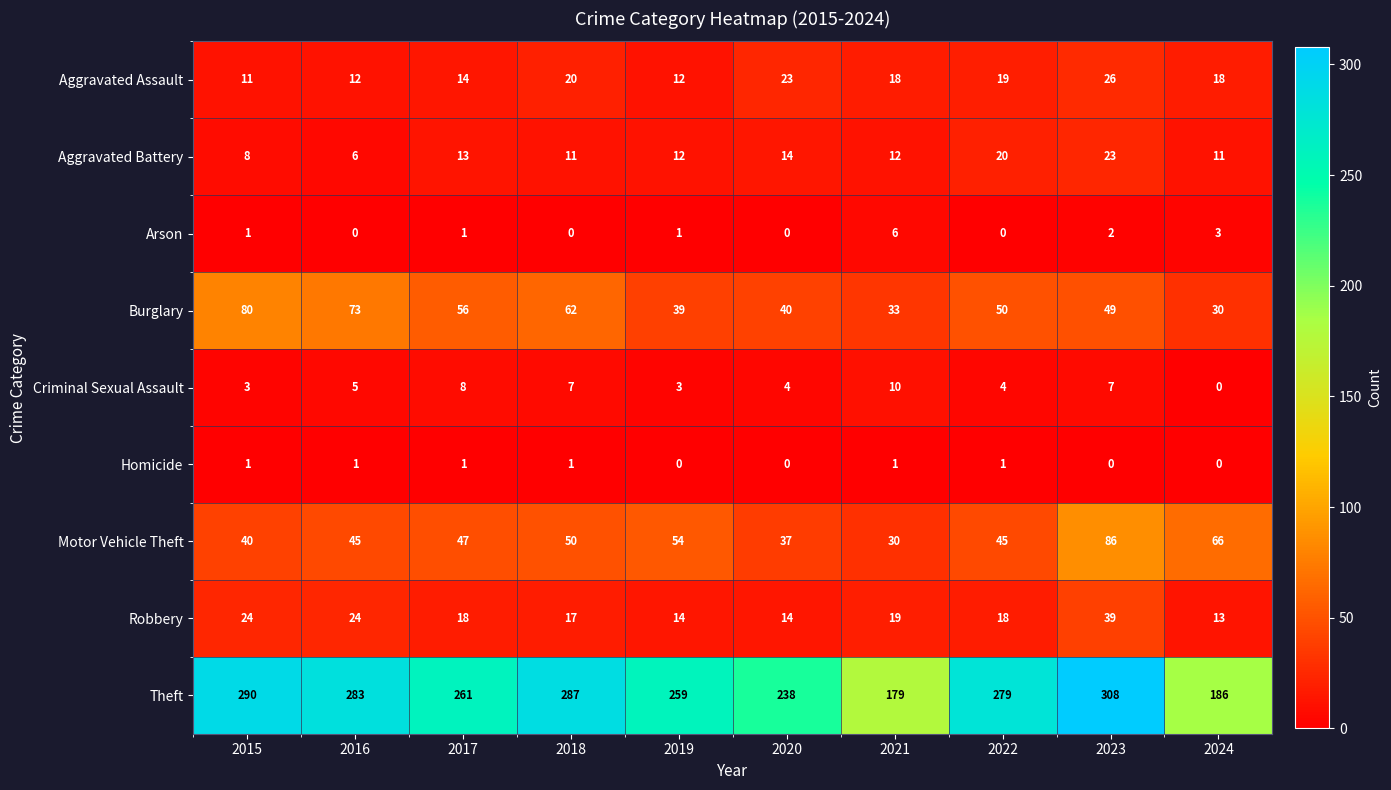

Is it true that Aggravated Battery equals 3 at 2016?

False